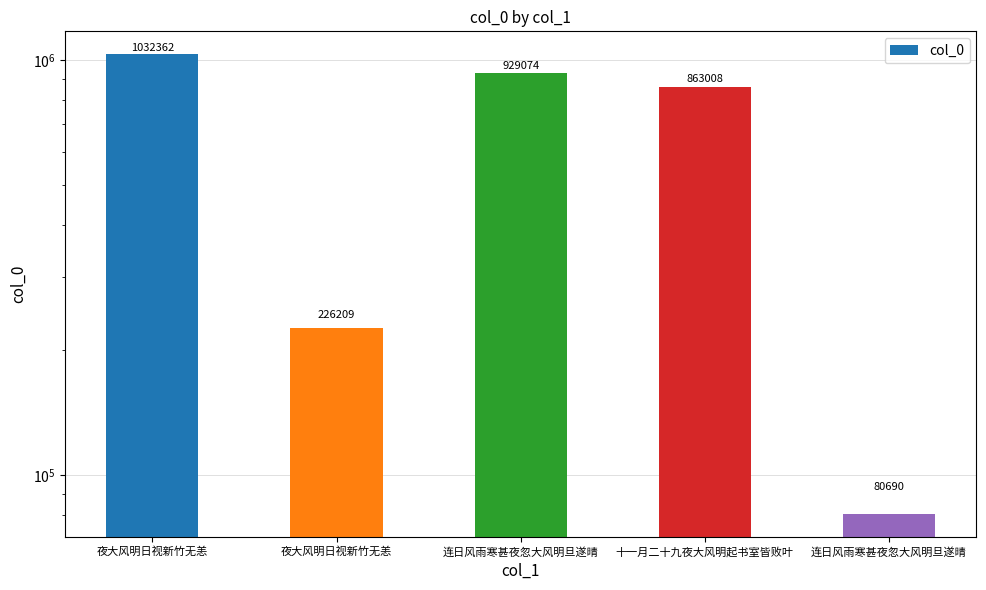

What is the sum of all values?

3131343